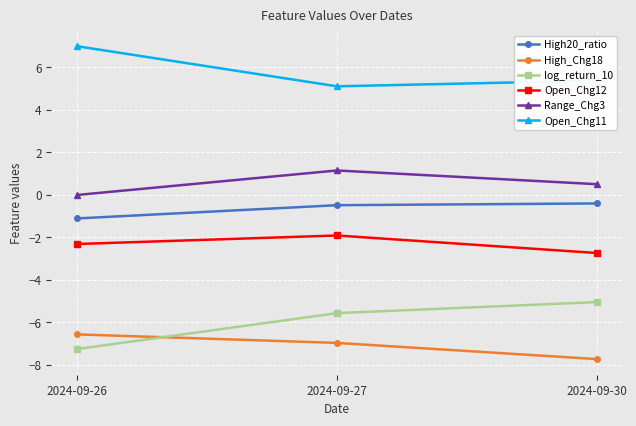

What is the lowest value of the Open_Chg12 series?

-2.7